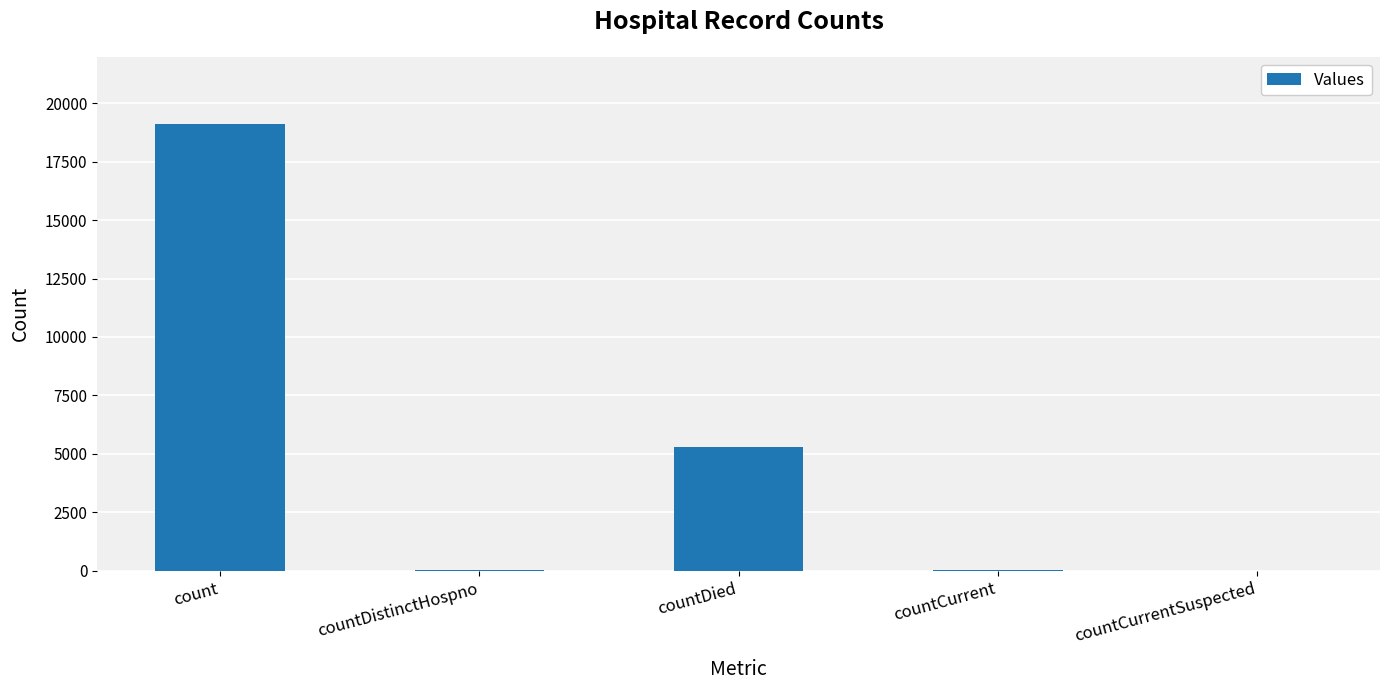

How many categories are shown in the chart?

5